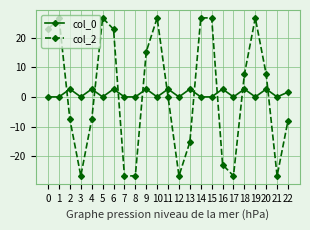

What is the maximum value for col_0?

2.6